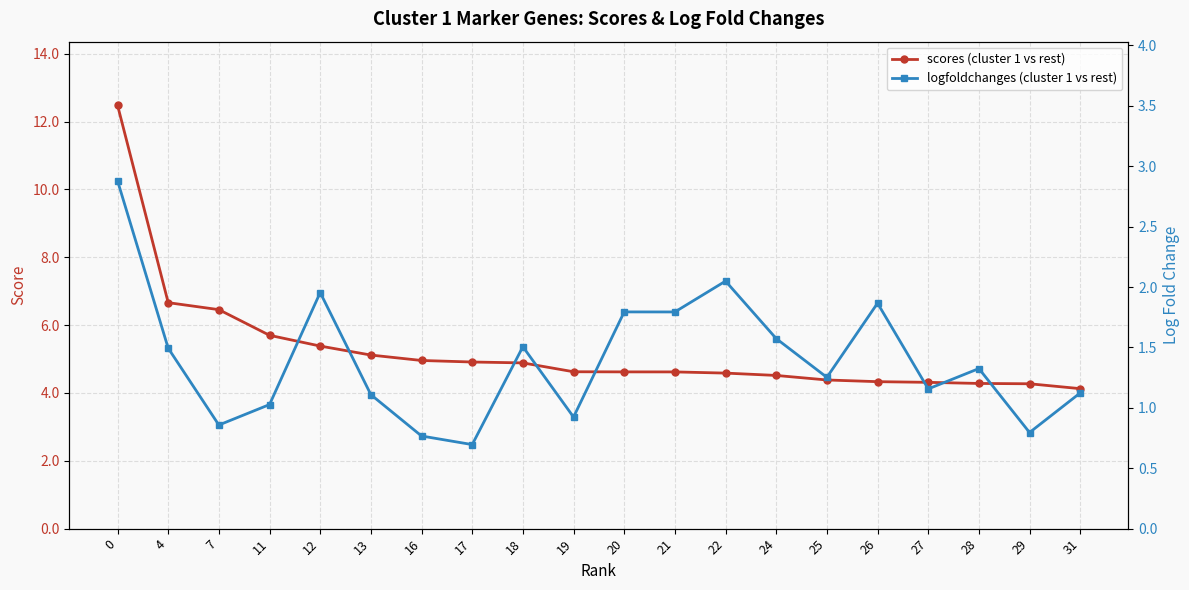

Where is logfoldchanges (cluster 1 vs rest) nearest to the value 1?

11